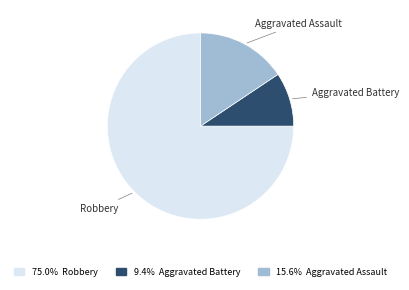

The Aggravated Battery slice represents 9% of the pie. True or false?

True